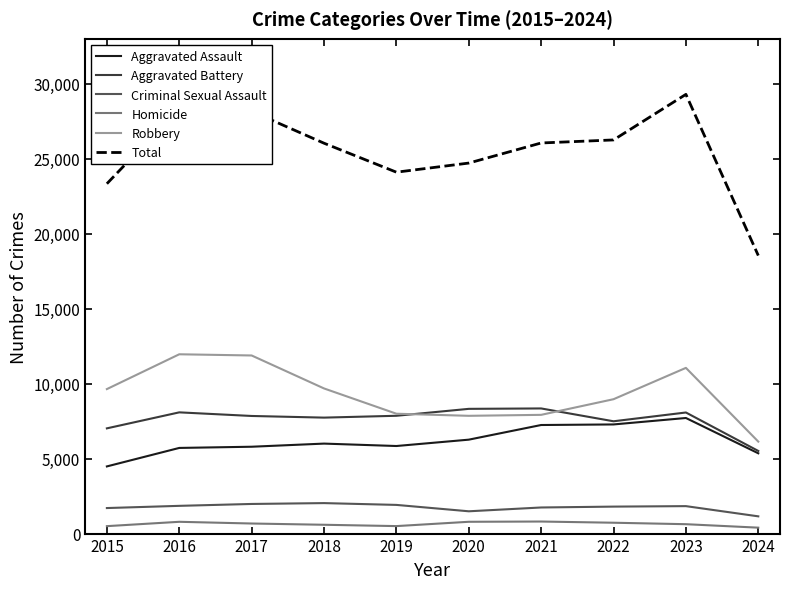

Which series has the largest total across all categories?

Total